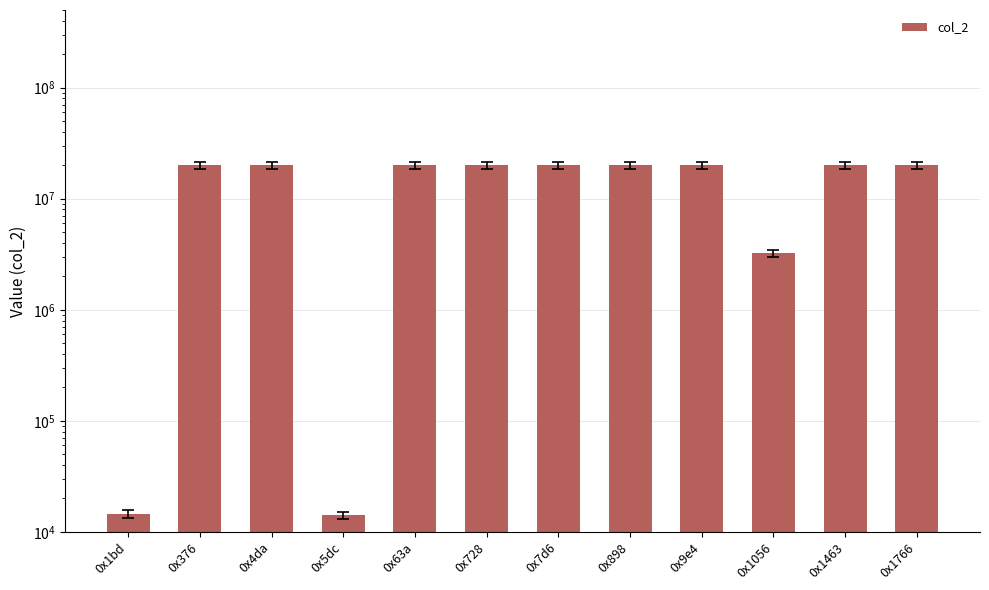

What is the sum of all values?

183253657